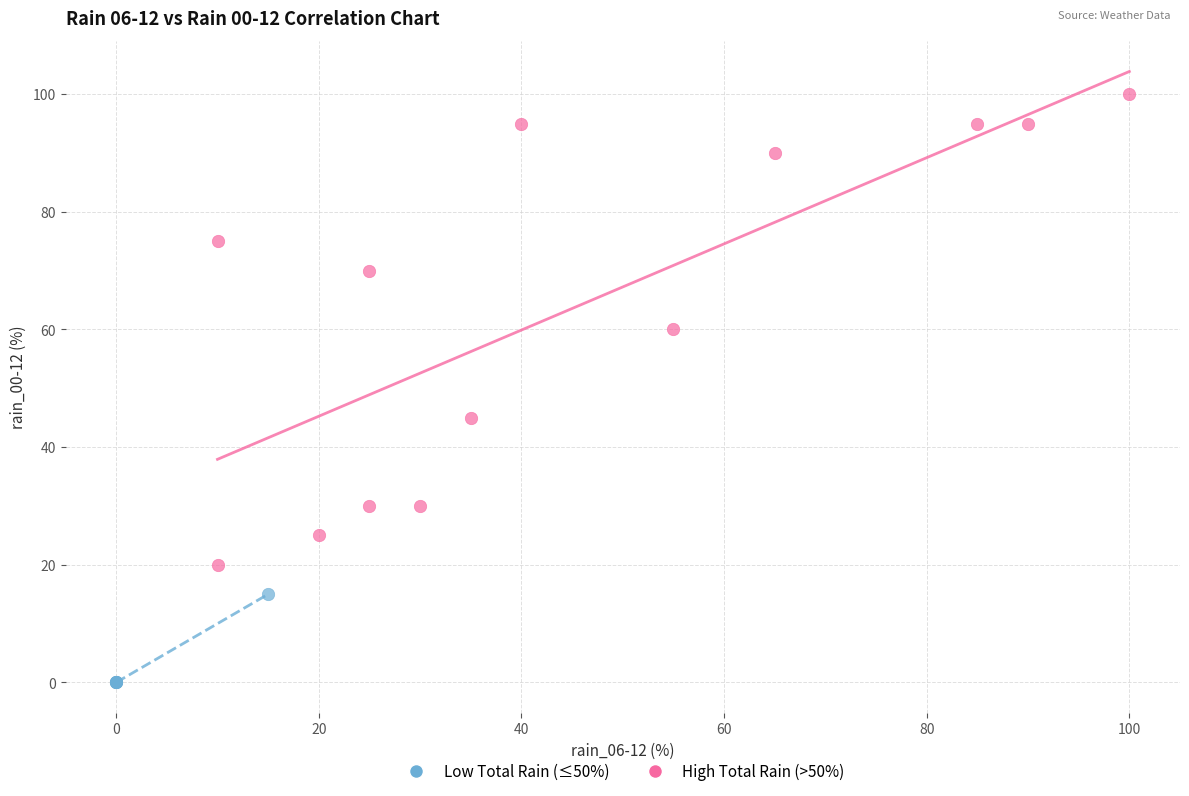

What are all the series names shown in the legend?

Low Total Rain (≤50%), High Total Rain (>50%)